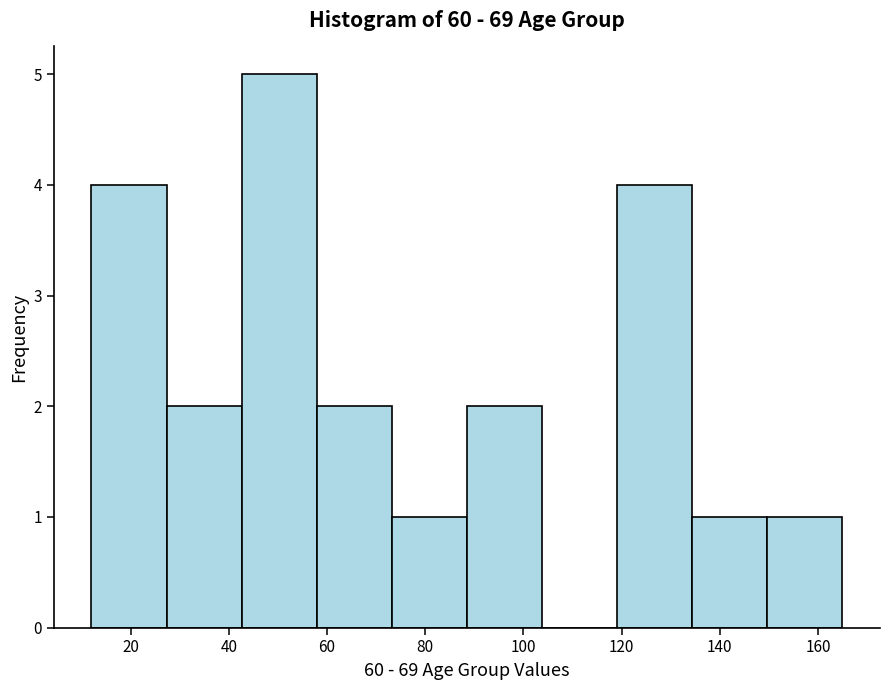

Reading left to right, transcribe this chart: for each bar, give the range it covers on the x-axis and its height. Neither the bar edges nor the heights are printed on the chart, so give them approximately, as read against the axes.

12 to 28: 4
28 to 42: 2
42 to 58: 5
58 to 74: 2
74 to 88: 1
88 to 104: 2
104 to 120: 0
120 to 134: 4
134 to 150: 1
150 to 166: 1